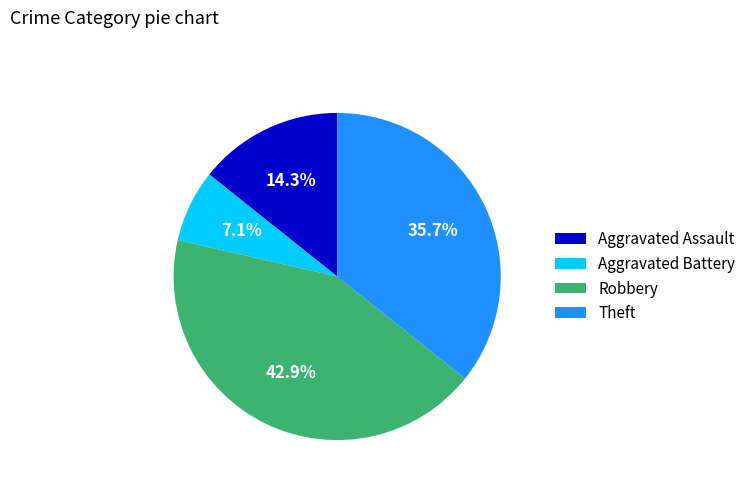

Count the number of slices in the pie.

4